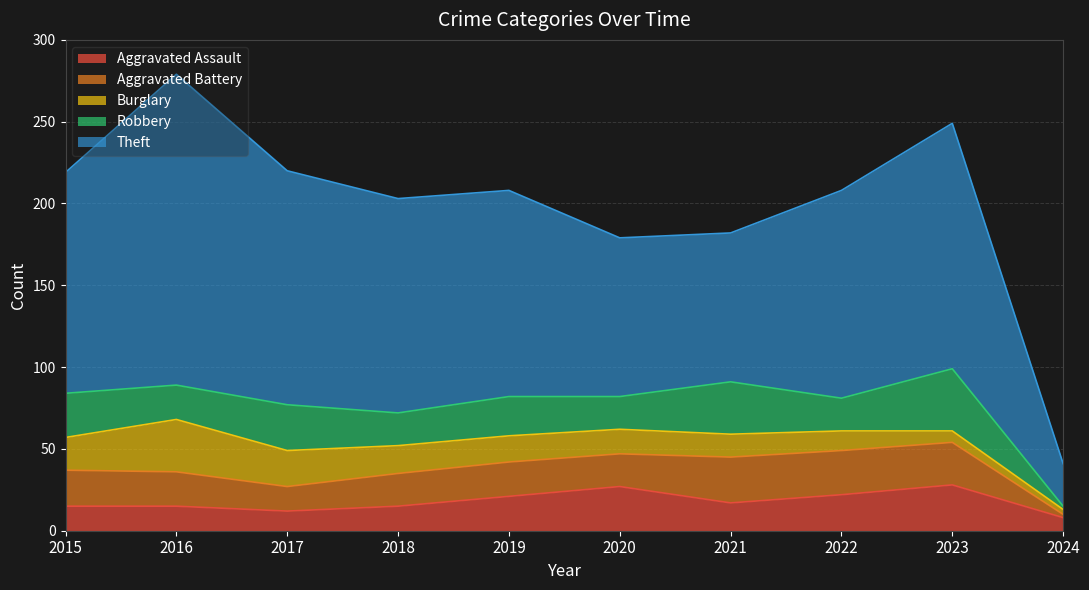

What are all the series names shown in the legend?

Aggravated Assault, Aggravated Battery, Burglary, Robbery, Theft